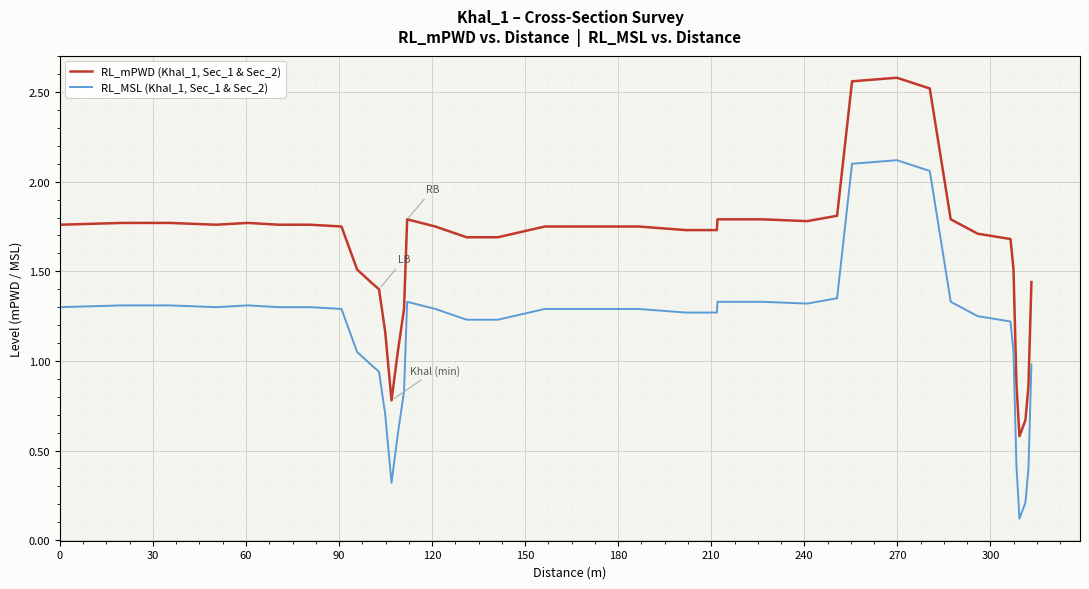

Rank the series by their average value, from highest to lowest.

RL_mPWD (Khal_1, Sec_1 & Sec_2), RL_MSL (Khal_1, Sec_1 & Sec_2)